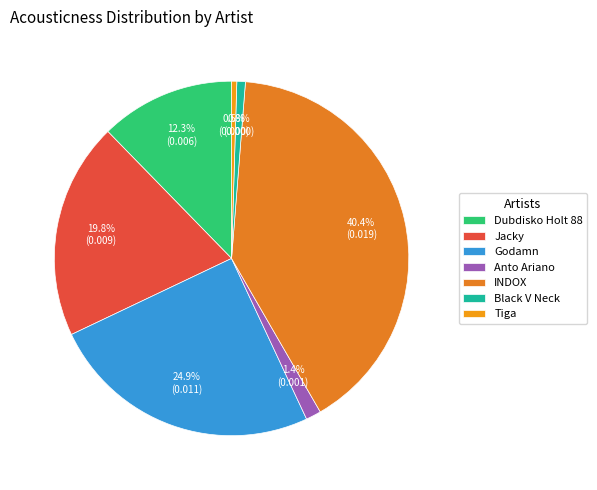

To the nearest percent, what portion does Godamn represent?

25%